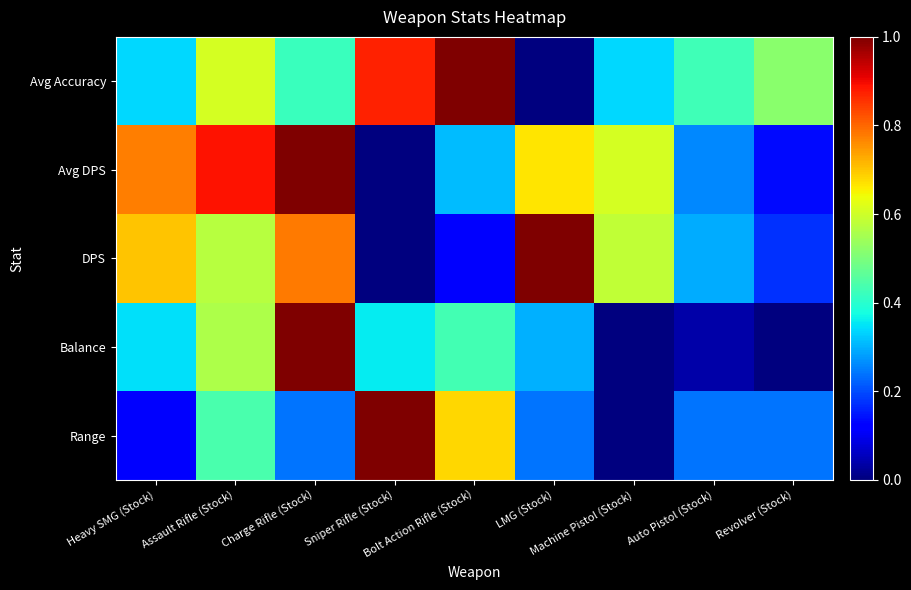

Between Heavy SMG (Stock) and Assault Rifle (Stock), which series saw the biggest shift?

Range